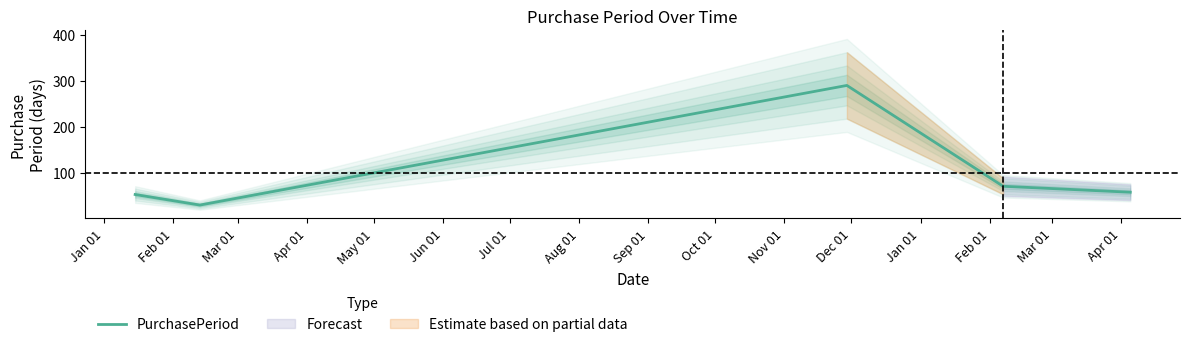

What is the minimum value for PurchasePeriod?

29